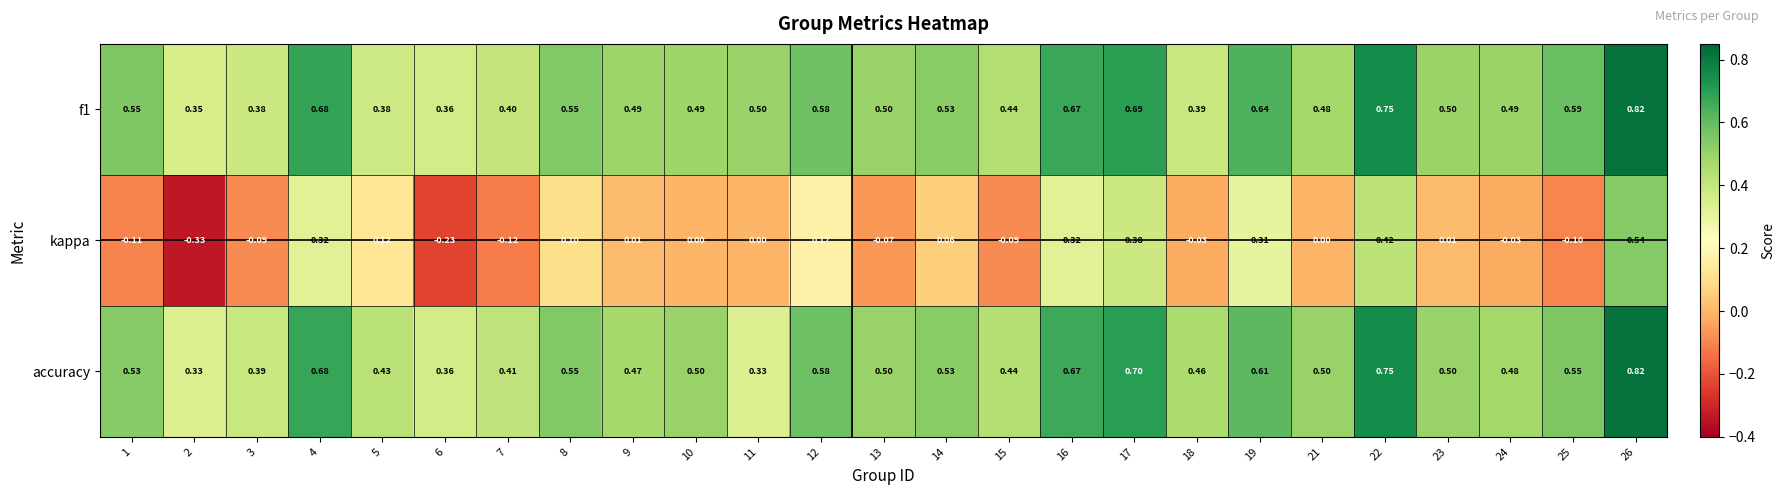

Is the value of accuracy at 16 greater than the value of kappa at 14?

Yes